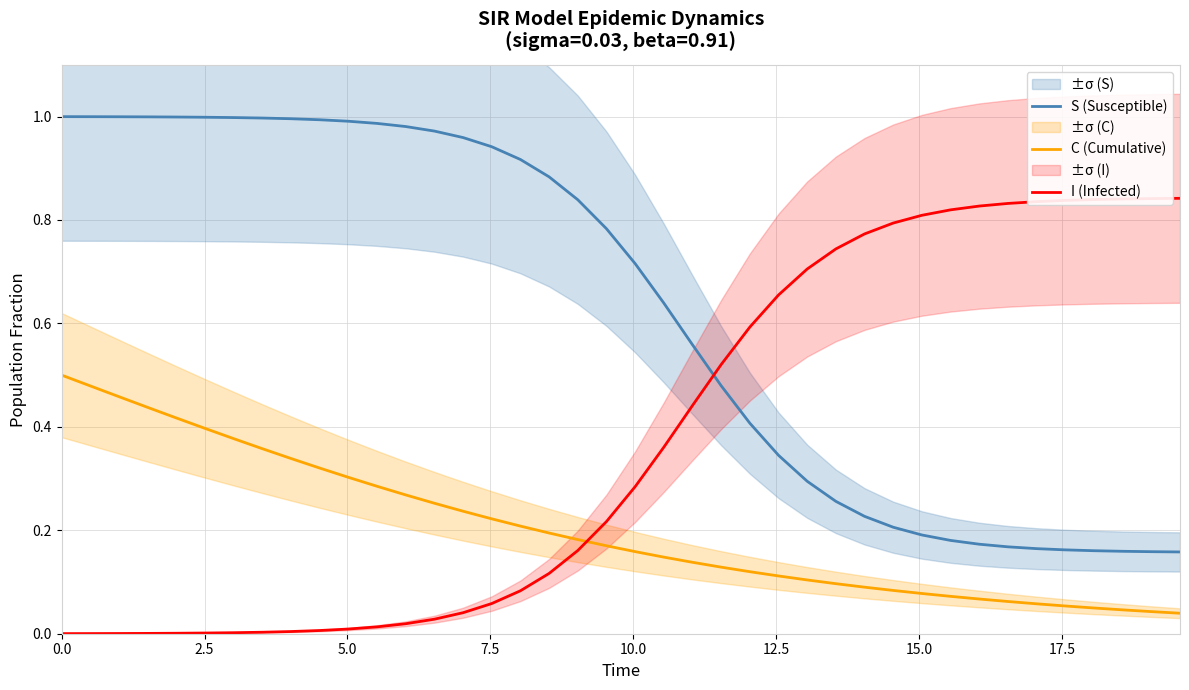

Which series has the largest total across all categories?

S (Susceptible)